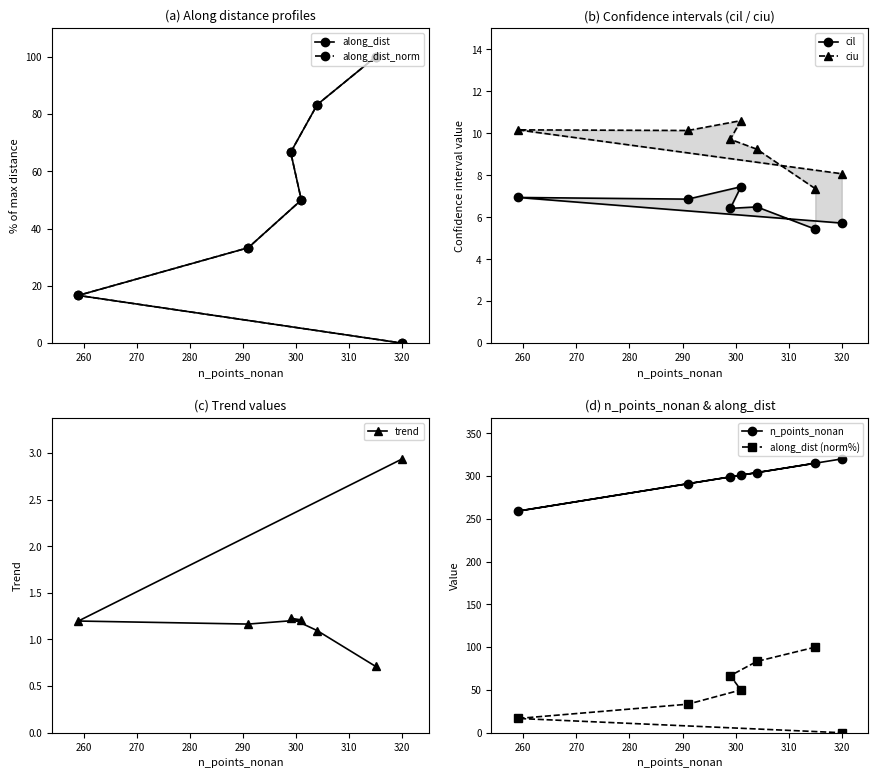

True or false: along_dist_norm and n_points_nonan cross at least once.

False